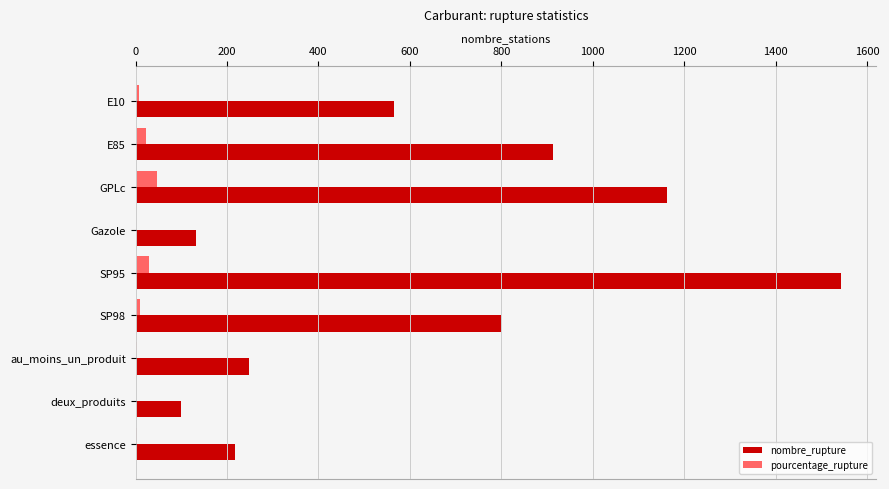

Which series has the largest total across all categories?

nombre_rupture